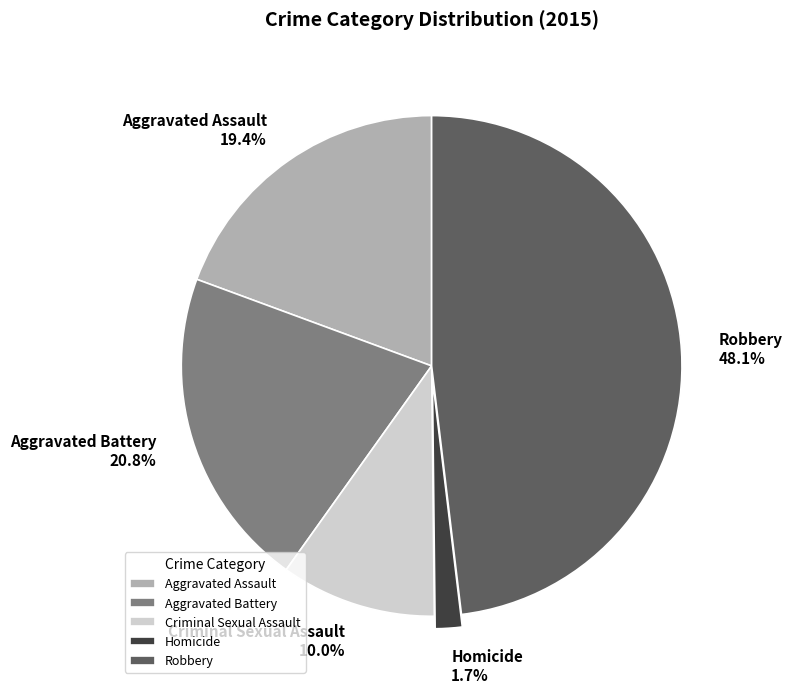

To the nearest percent, what portion does Robbery represent?

48%